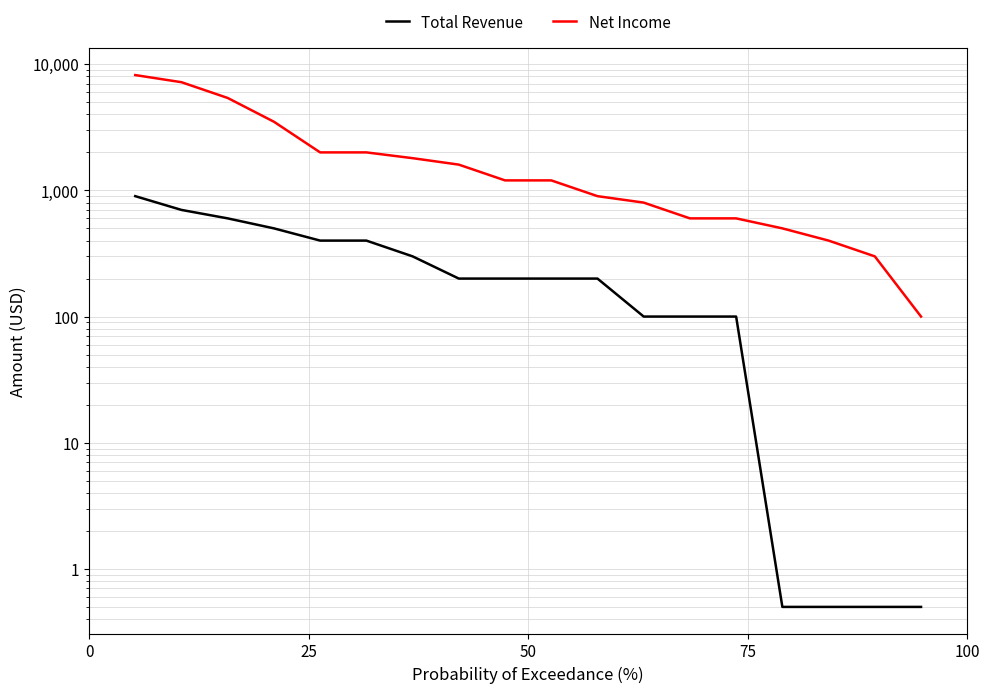

Reading left to right, transcribe all the data shown in this chart.

Total Revenue: 900.0	700.0	600.0	500.0	400.0	400.0	300.0	200.0	200.0	200.0	200.0	100.0	100.0	100.0	0.5	0.5	0.5	0.5
Net Income: 8200.0	7200.0	5400.0	3500.0	2000.0	2000.0	1800.0	1600.0	1200.0	1200.0	900.0	800.0	600.0	600.0	500.0	400.0	300.0	100.0